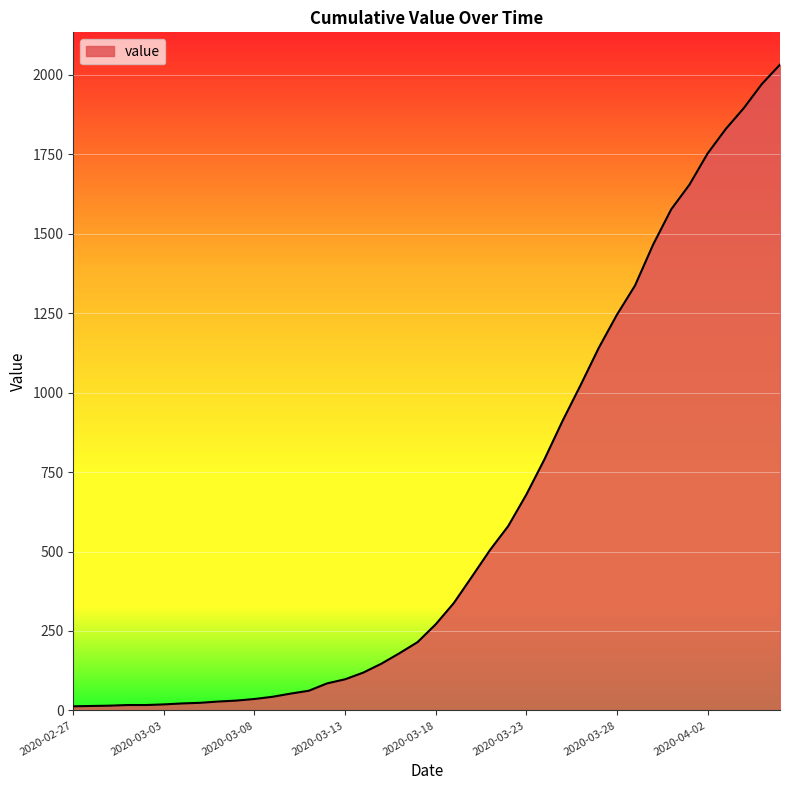

Rank the categories by value from highest to lowest.

2020-04-06, 2020-04-05, 2020-04-04, 2020-04-03, 2020-04-02, 2020-04-01, 2020-03-31, 2020-03-30, 2020-03-29, 2020-03-28, 2020-03-27, 2020-03-26, 2020-03-25, 2020-03-24, 2020-03-23, 2020-03-22, 2020-03-21, 2020-03-20, 2020-03-19, 2020-03-18, 2020-03-17, 2020-03-16, 2020-03-15, 2020-03-14, 2020-03-13, 2020-03-12, 2020-03-11, 2020-03-10, 2020-03-09, 2020-03-08, 2020-03-07, 2020-03-06, 2020-03-05, 2020-03-04, 2020-03-03, 2020-03-01, 2020-03-02, 2020-02-29, 2020-02-28, 2020-02-27